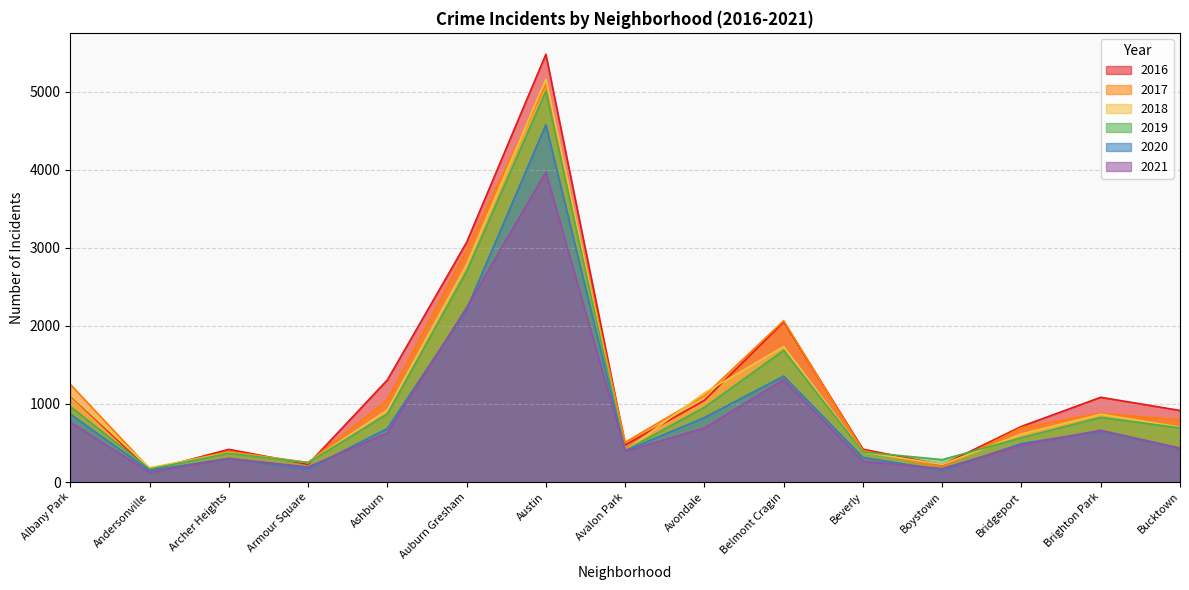

What is the difference between the maximum and minimum values in the 2019 series?

4842